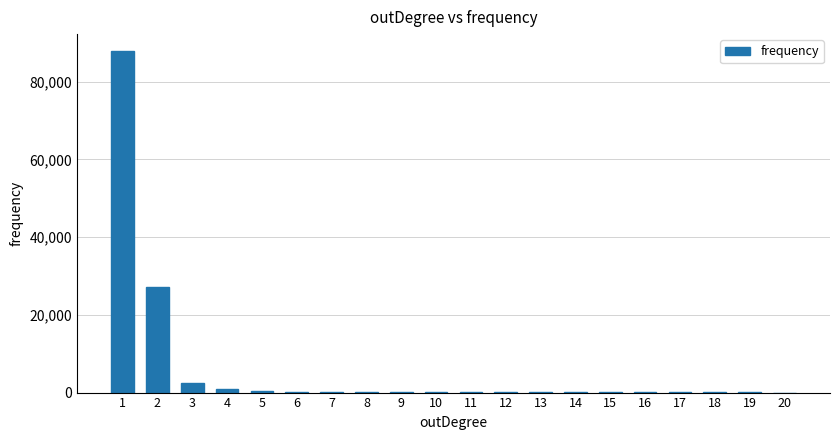

Count the number of data series in this chart.

1